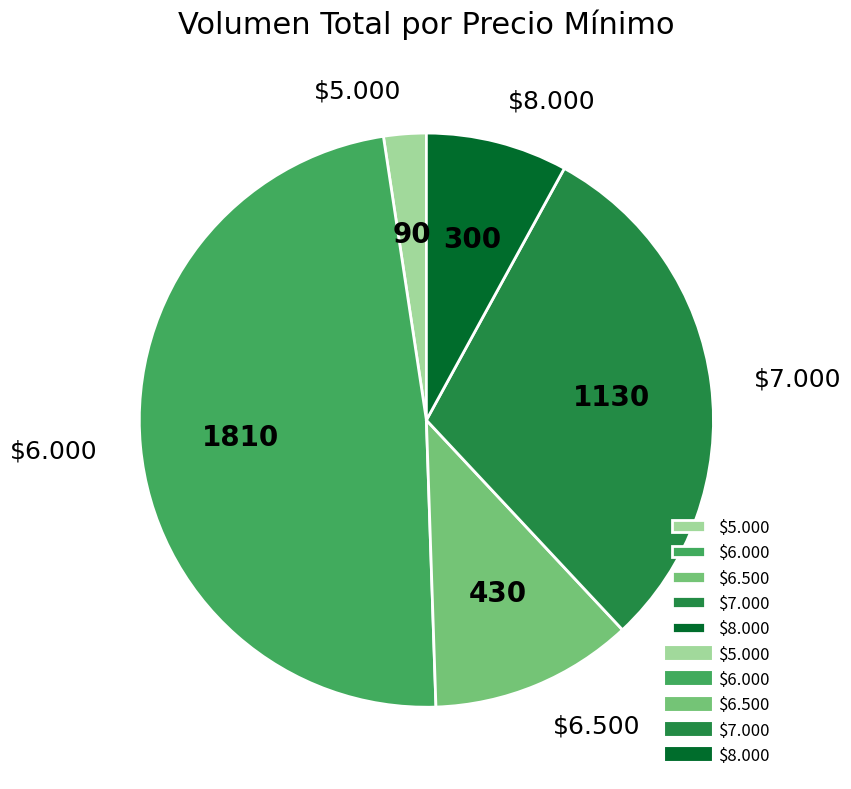

Does $8.000 represent more than half of the total?

No